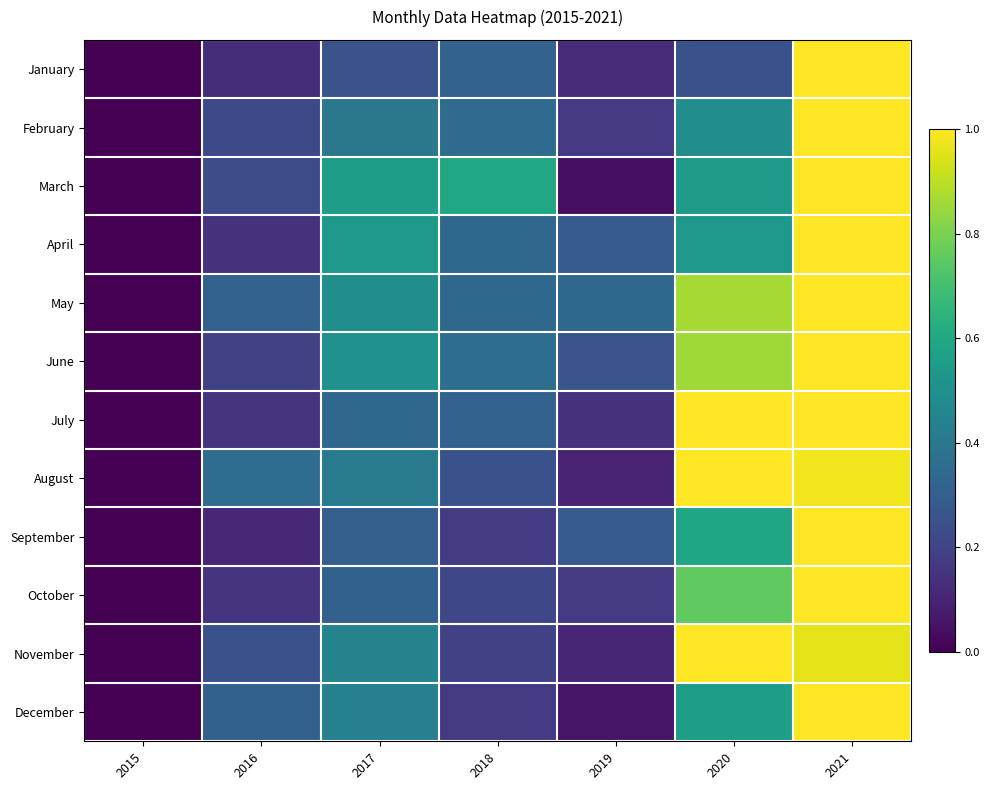

What is the total value across all series at 2019?

2.1